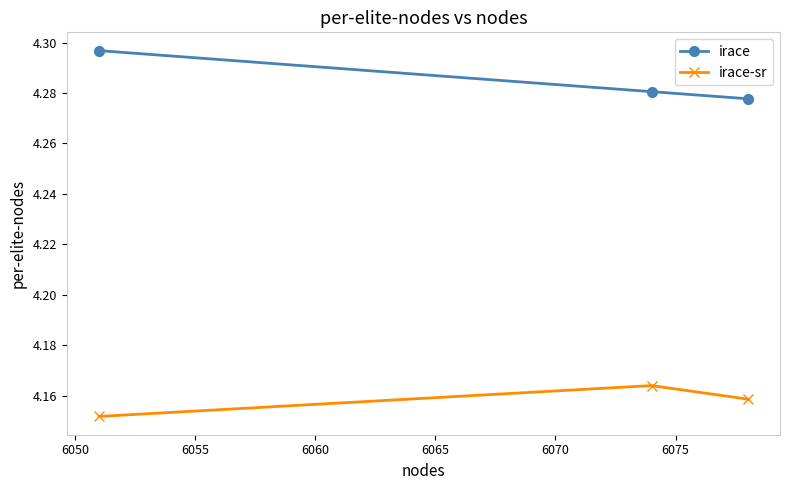

How many irace-sr values are between 4 and 5?

3